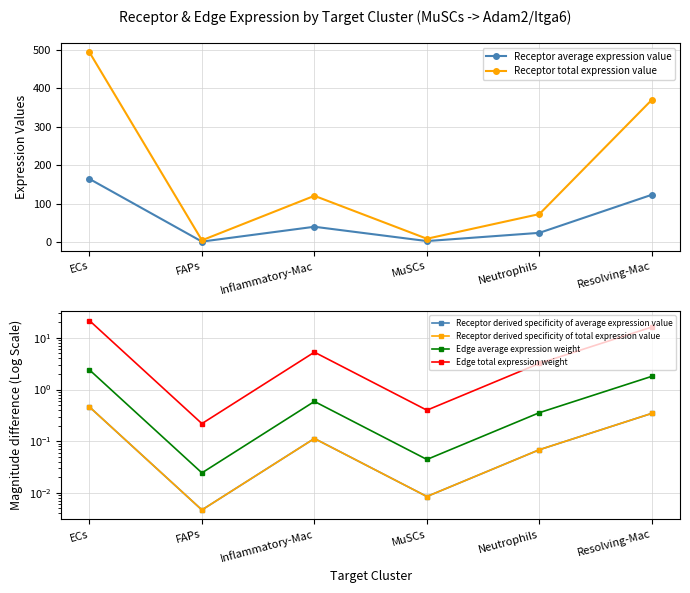

Which series has the largest range (max minus min)?

Receptor total expression value